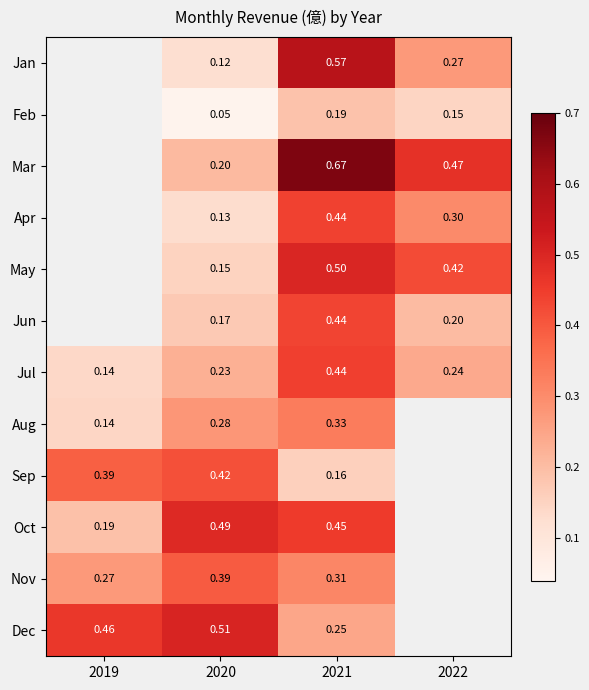

Rank the series at 2020 from lowest to highest value.

Feb, Jan, Apr, May, Jun, Mar, Jul, Aug, Nov, Sep, Oct, Dec